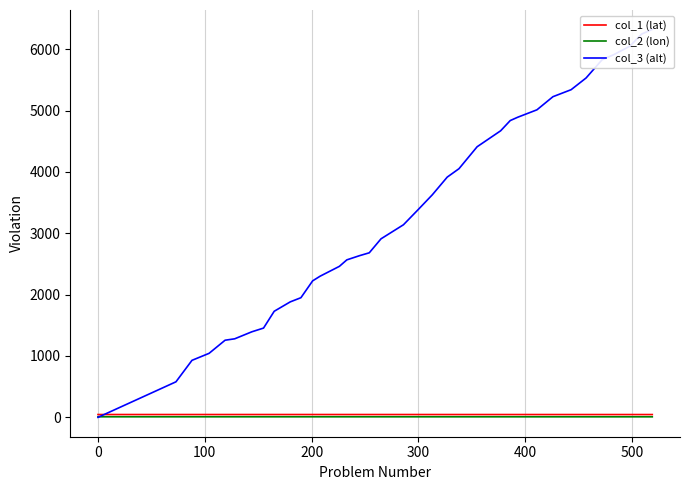

What is the highest value of the col_1 (lat) series?

45.7